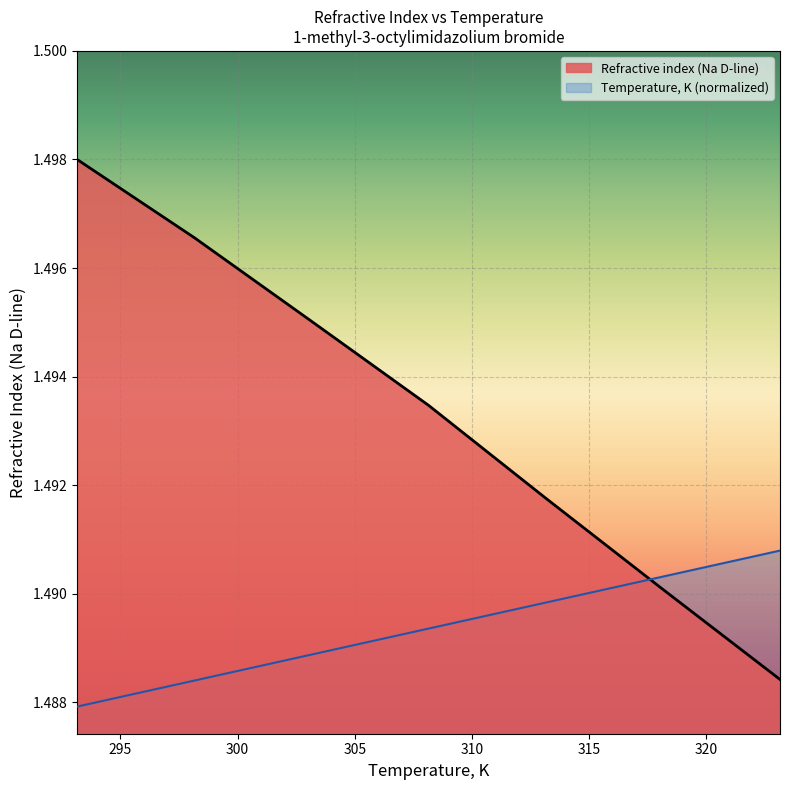

Which has a higher value, 313.15 or 293.15?

313.15